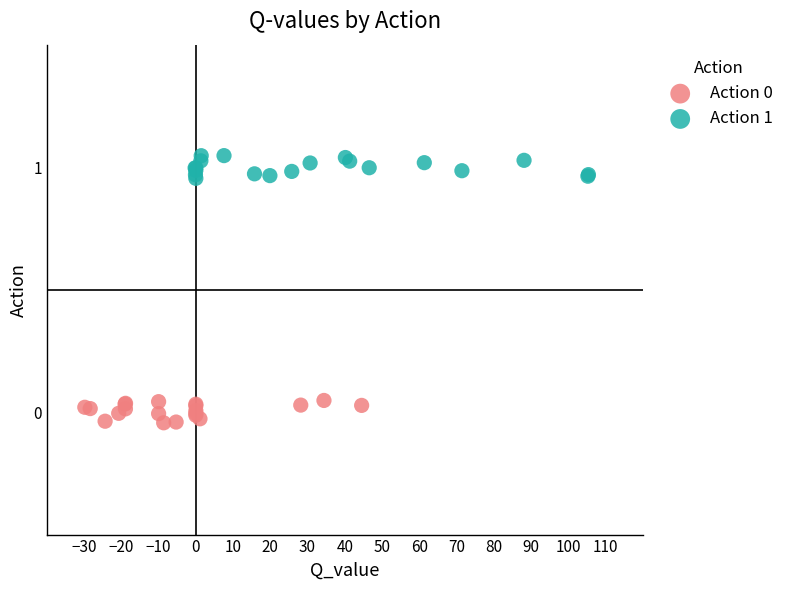

Which series contains the highest Y value?

Action 1